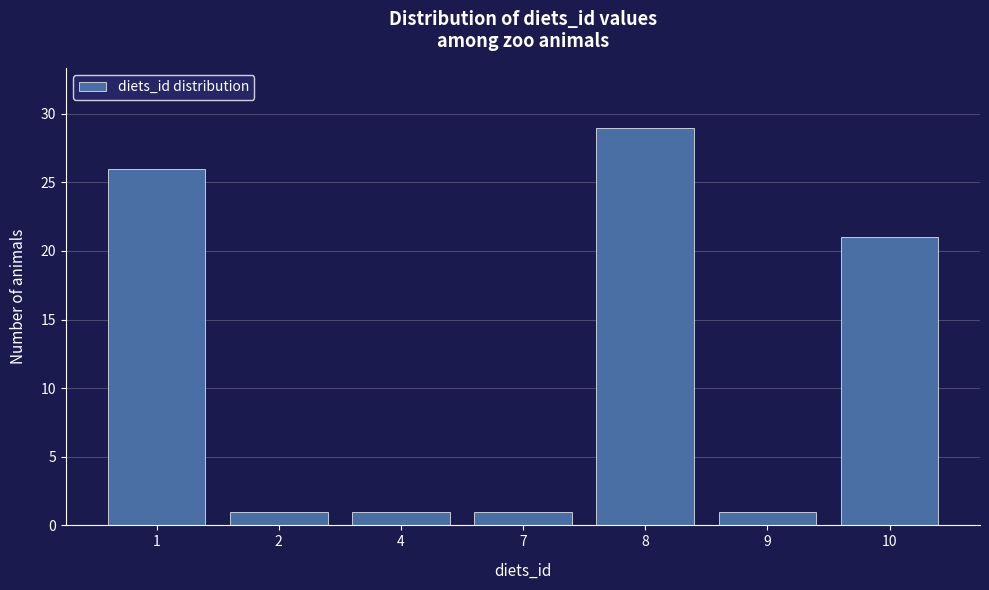

Reading left to right, extract all data points from this chart.

26	1	1	1	29	1	21